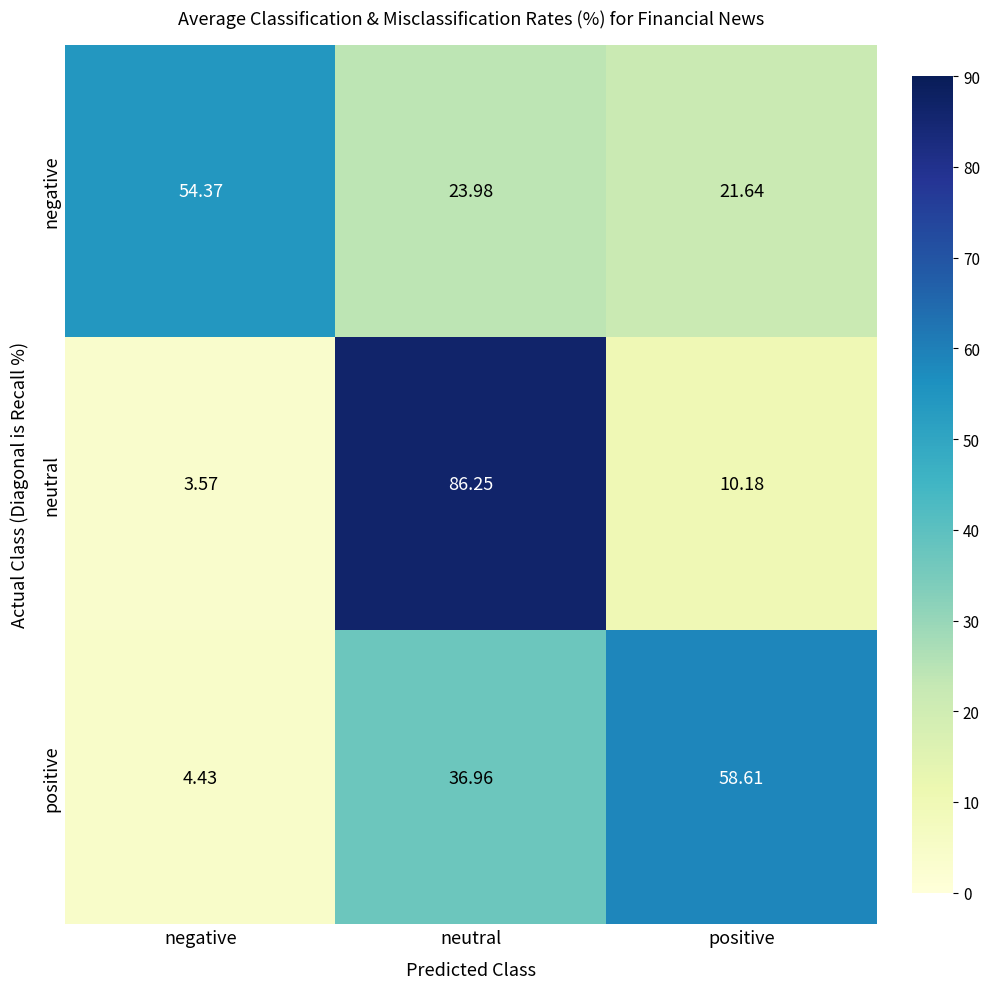

What is the total value across all series at positive?

90.4